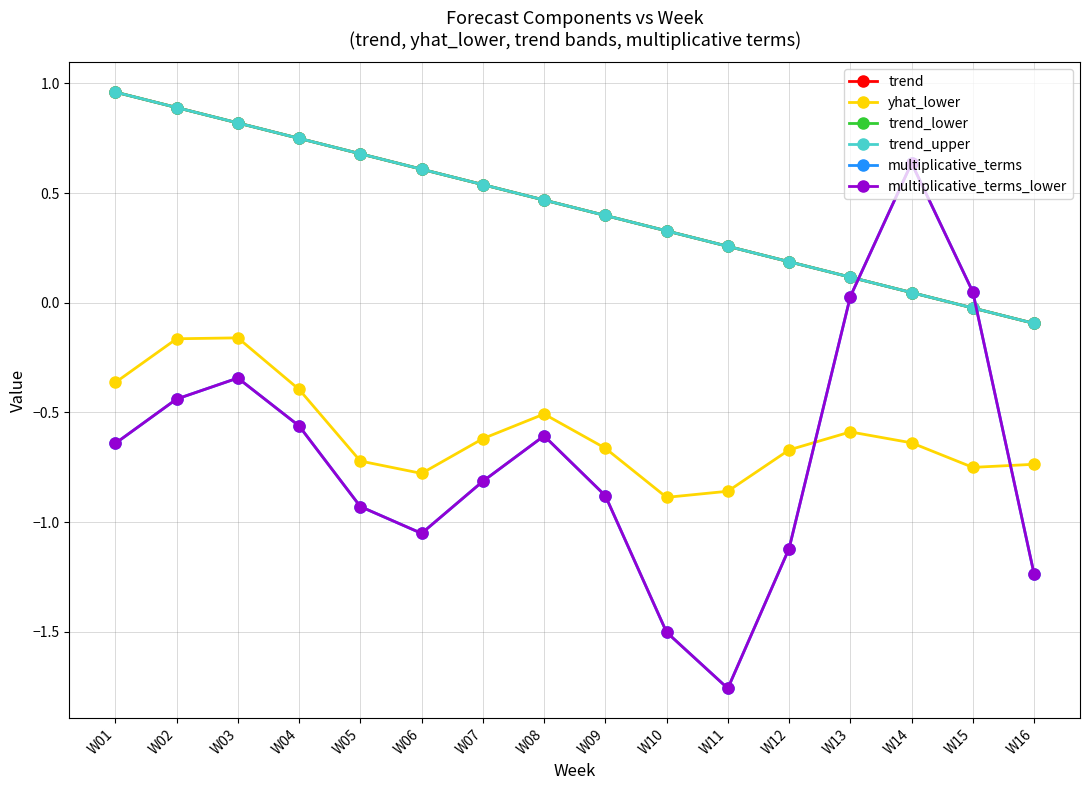

Reading left to right, list all the values displayed in this chart.

trend: 1.0	0.9	0.8	0.7	0.7	0.6	0.5	0.5	0.4	0.3	0.3	0.2	0.1	0.0	-0.0	-0.1
yhat_lower: -0.4	-0.2	-0.2	-0.4	-0.7	-0.8	-0.6	-0.5	-0.7	-0.9	-0.9	-0.7	-0.6	-0.6	-0.8	-0.7
trend_lower: 1.0	0.9	0.8	0.7	0.7	0.6	0.5	0.5	0.4	0.3	0.3	0.2	0.1	0.0	-0.0	-0.1
trend_upper: 1.0	0.9	0.8	0.7	0.7	0.6	0.5	0.5	0.4	0.3	0.3	0.2	0.1	0.0	-0.0	-0.1
multiplicative_terms: -0.6	-0.4	-0.3	-0.6	-0.9	-1.1	-0.8	-0.6	-0.9	-1.5	-1.8	-1.1	0.0	0.6	0.0	-1.2
multiplicative_terms_lower: -0.6	-0.4	-0.3	-0.6	-0.9	-1.1	-0.8	-0.6	-0.9	-1.5	-1.8	-1.1	0.0	0.6	0.0	-1.2